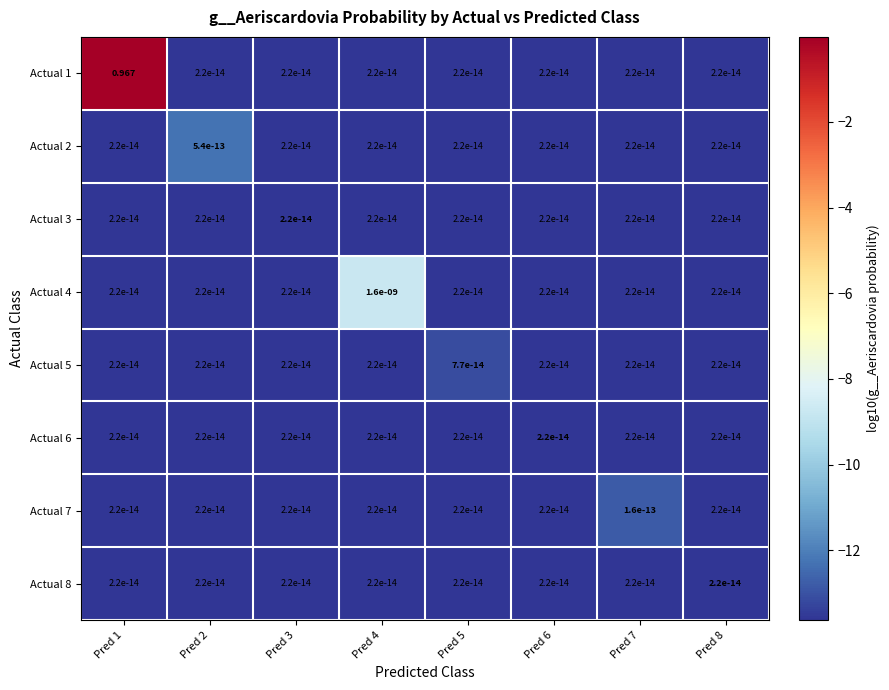

Count the number of data series in this chart.

8